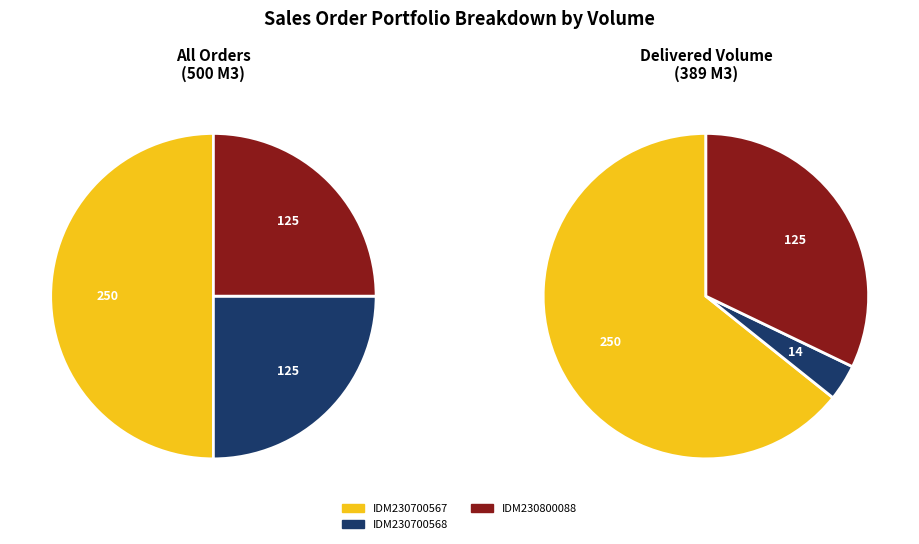

The SO02-IDM230700567 slice represents 54% of the pie. True or false?

False